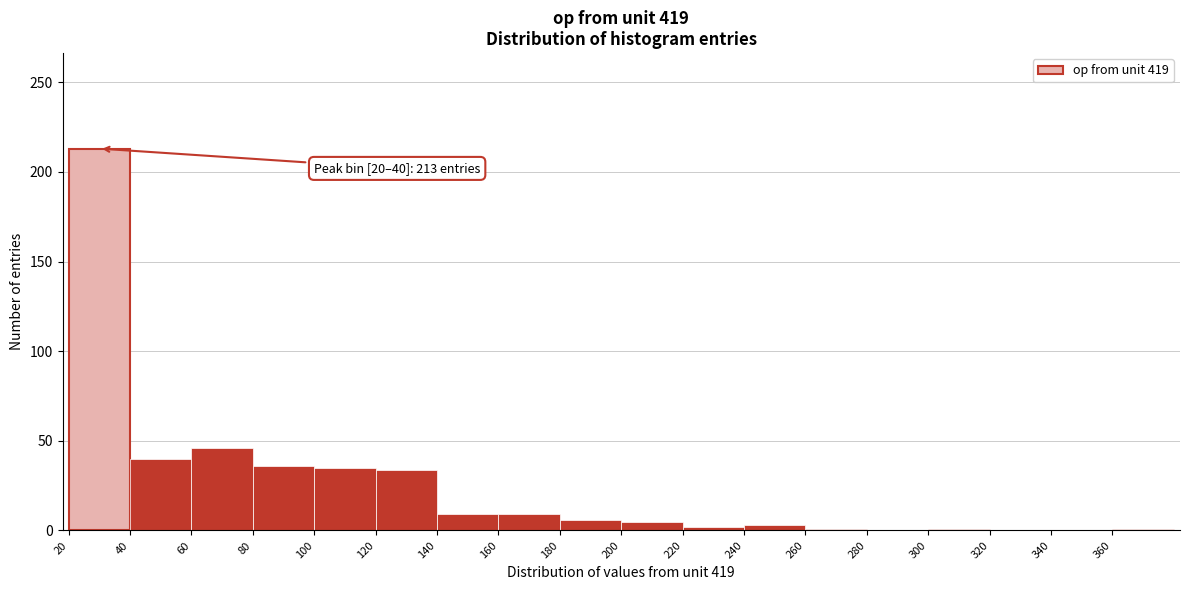

Over which range of the x-axis is the bar tallest?

20 to 40